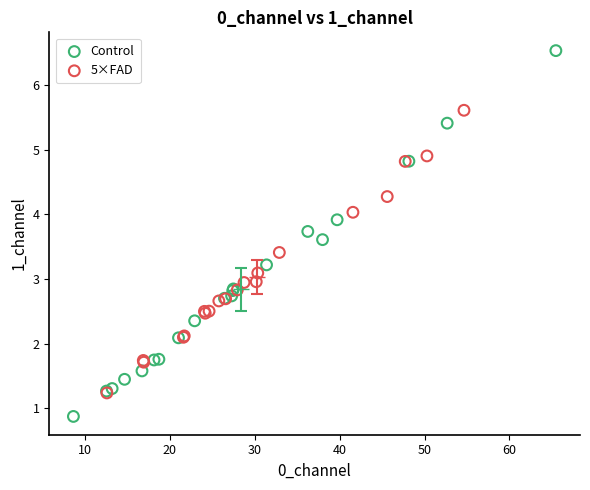

Which series contains the lowest Y value?

Control